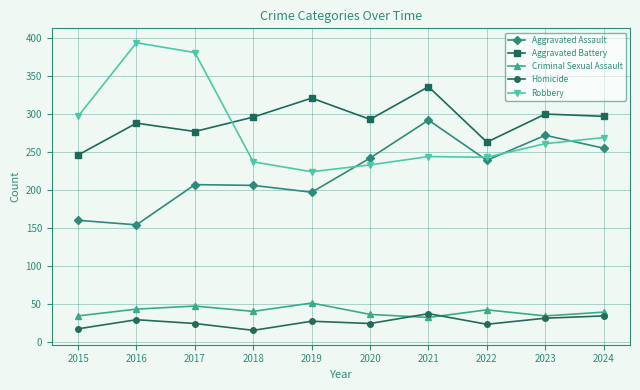

What is the difference between the highest and lowest values at 2022?

240